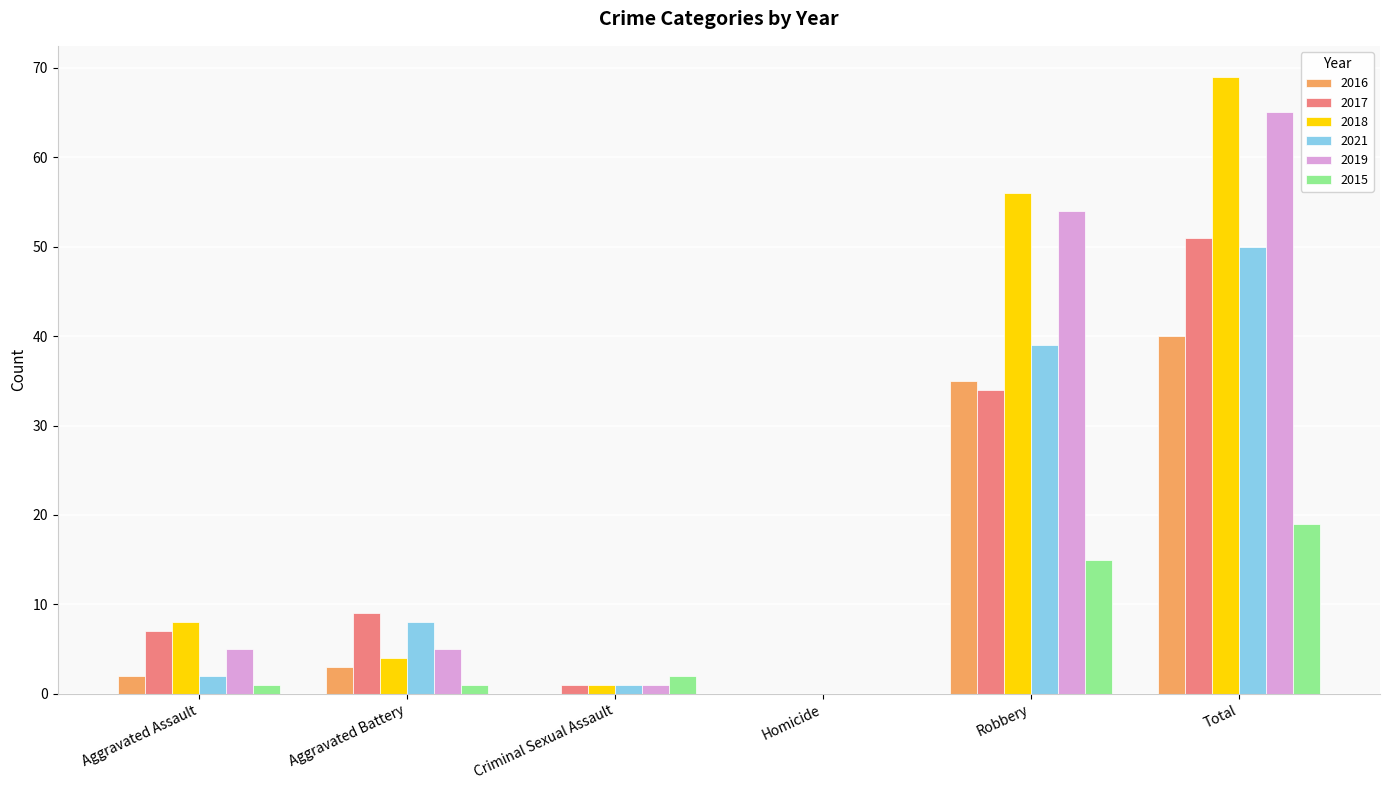

Between Aggravated Assault and Aggravated Battery, which series saw the biggest shift?

2021